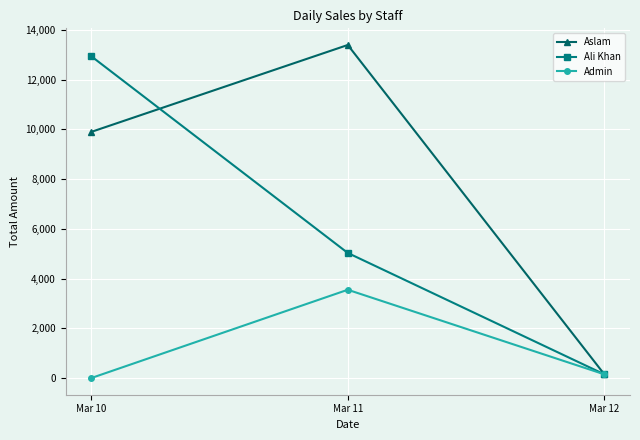

Which series has the widest spread of values?

Aslam